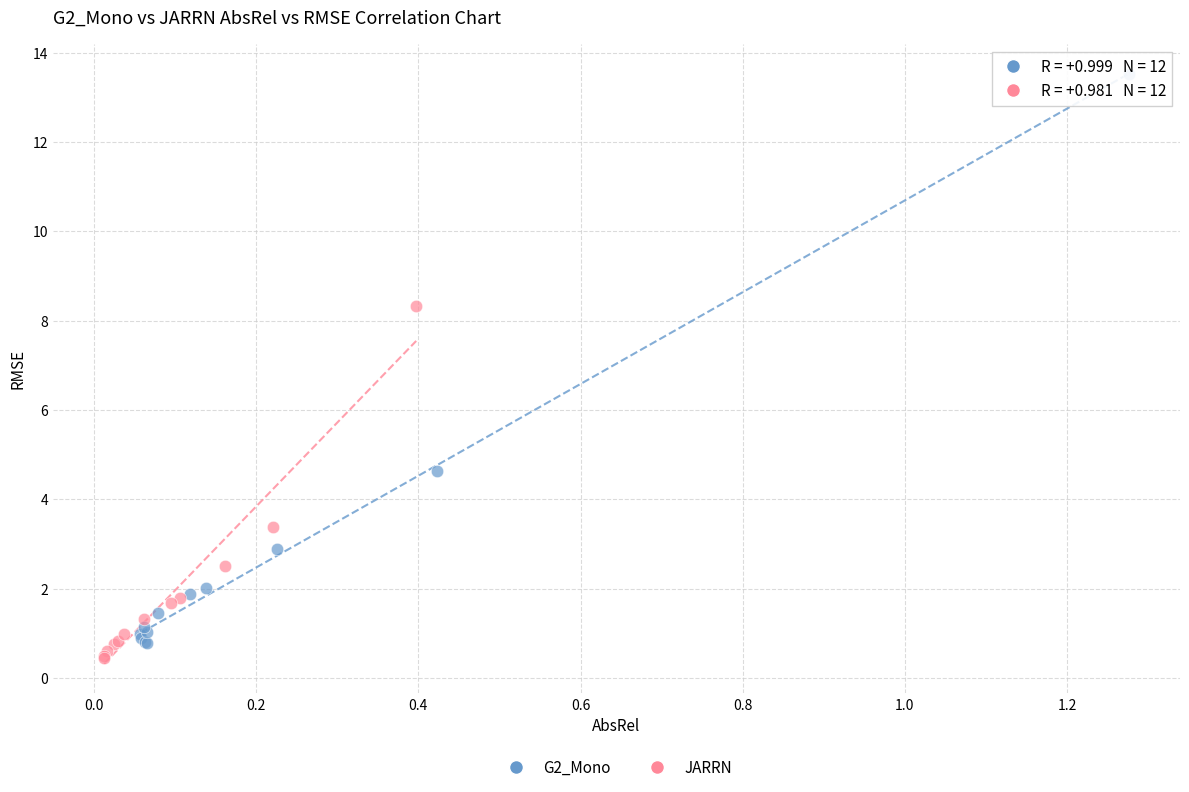

Which series has the widest spread of Y values?

G2_Mono